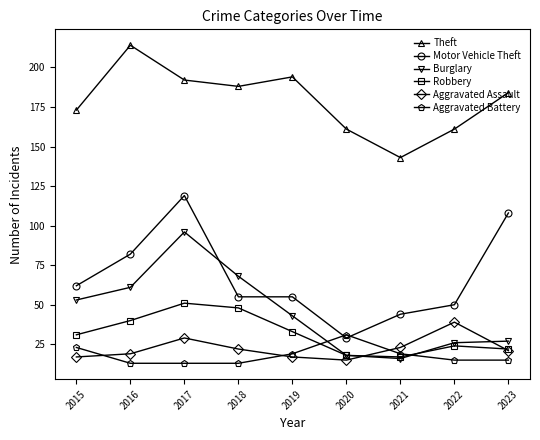

Which series ends up on top after the final intersection of Burglary and Motor Vehicle Theft?

Motor Vehicle Theft